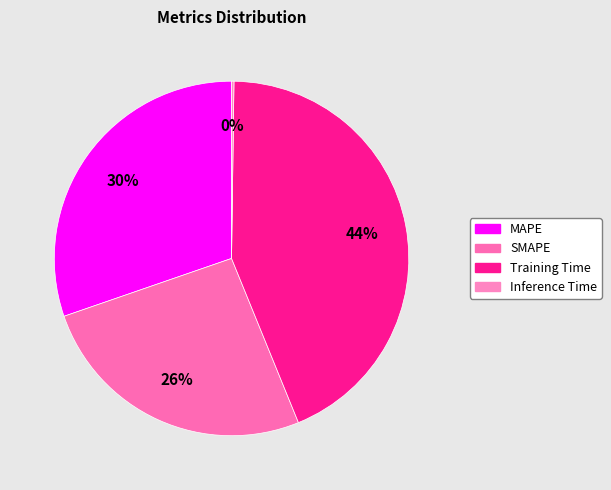

Rank the categories by value from highest to lowest.

Training Time, MAPE, SMAPE, Inference Time